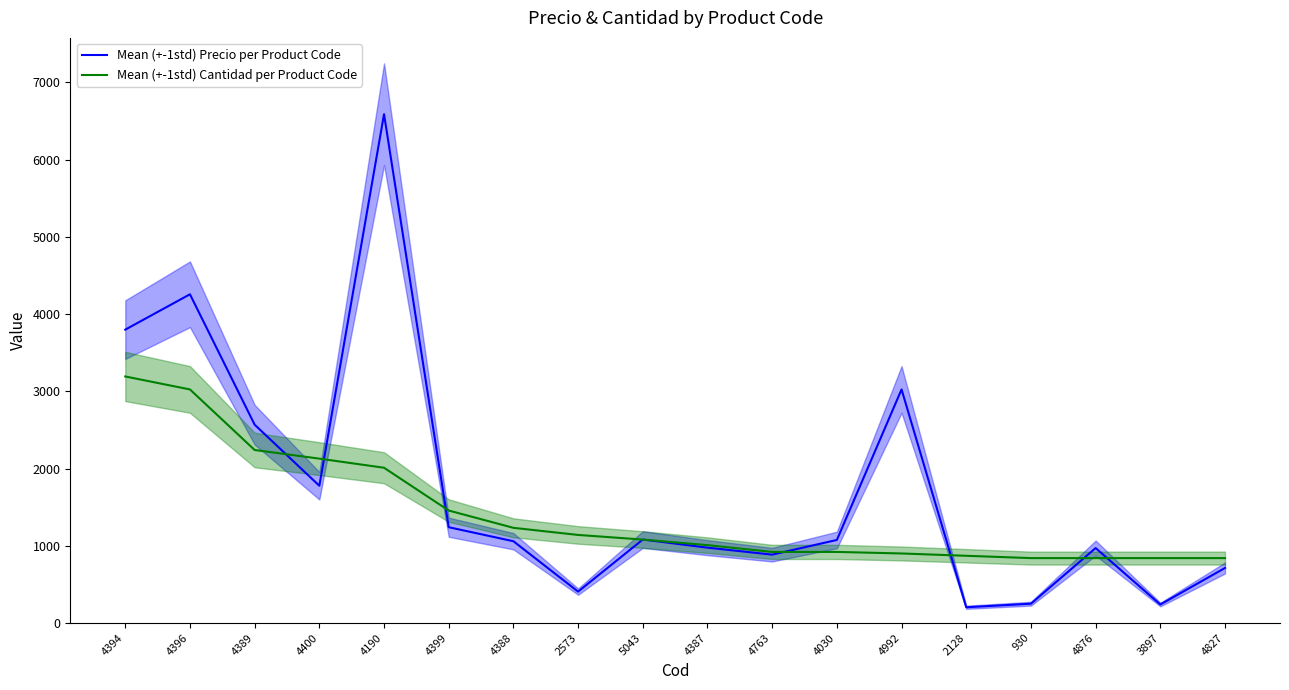

Is the value of Mean (+-1std) Precio per Product Code at 4396 greater than the value of Mean (+-1std) Cantidad per Product Code at 4827?

Yes